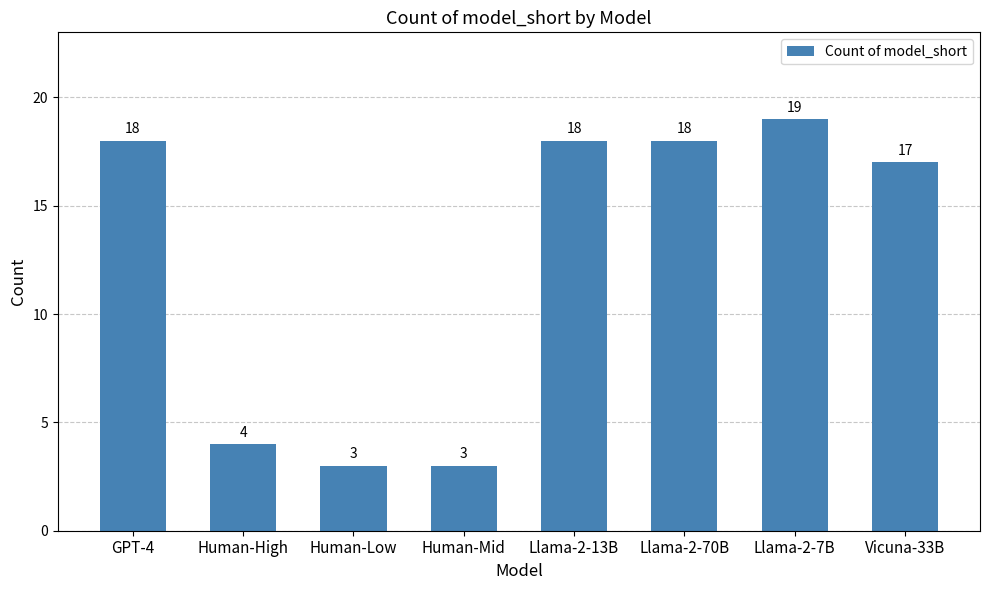

The value at Human-Low is 5. True or false?

False